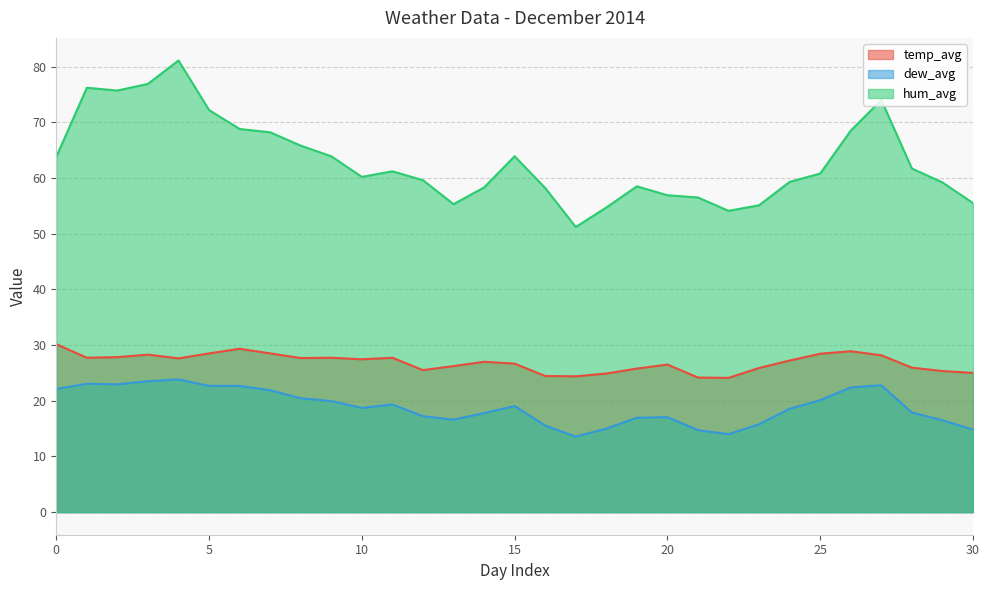

Where is the first local maximum for hum_avg?

1